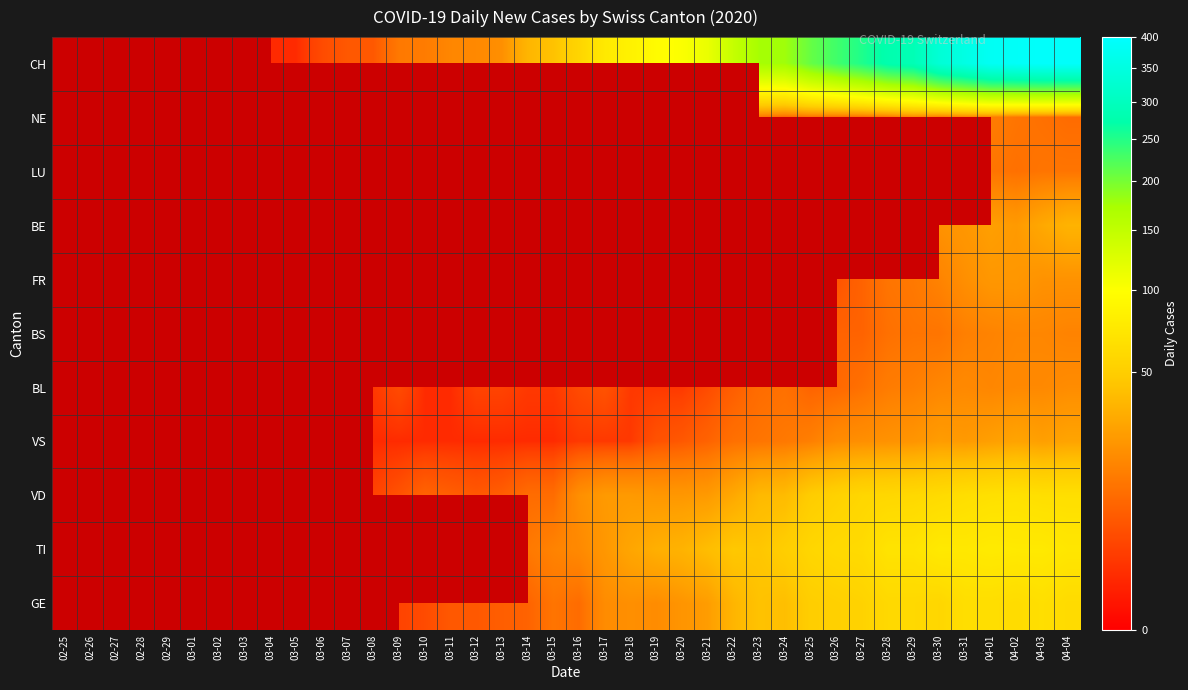

List the labels in order of TI value, largest first.

02-25, 02-26, 02-27, 02-28, 02-29, 03-01, 03-02, 03-03, 03-04, 03-05, 03-06, 03-07, 03-08, 03-09, 03-10, 03-11, 03-12, 03-13, 04-01, 03-30, 04-02, 04-03, 03-31, 04-04, 03-28, 03-29, 03-27, 03-26, 03-25, 03-24, 03-22, 03-23, 03-21, 03-20, 03-19, 03-18, 03-17, 03-16, 03-15, 03-14